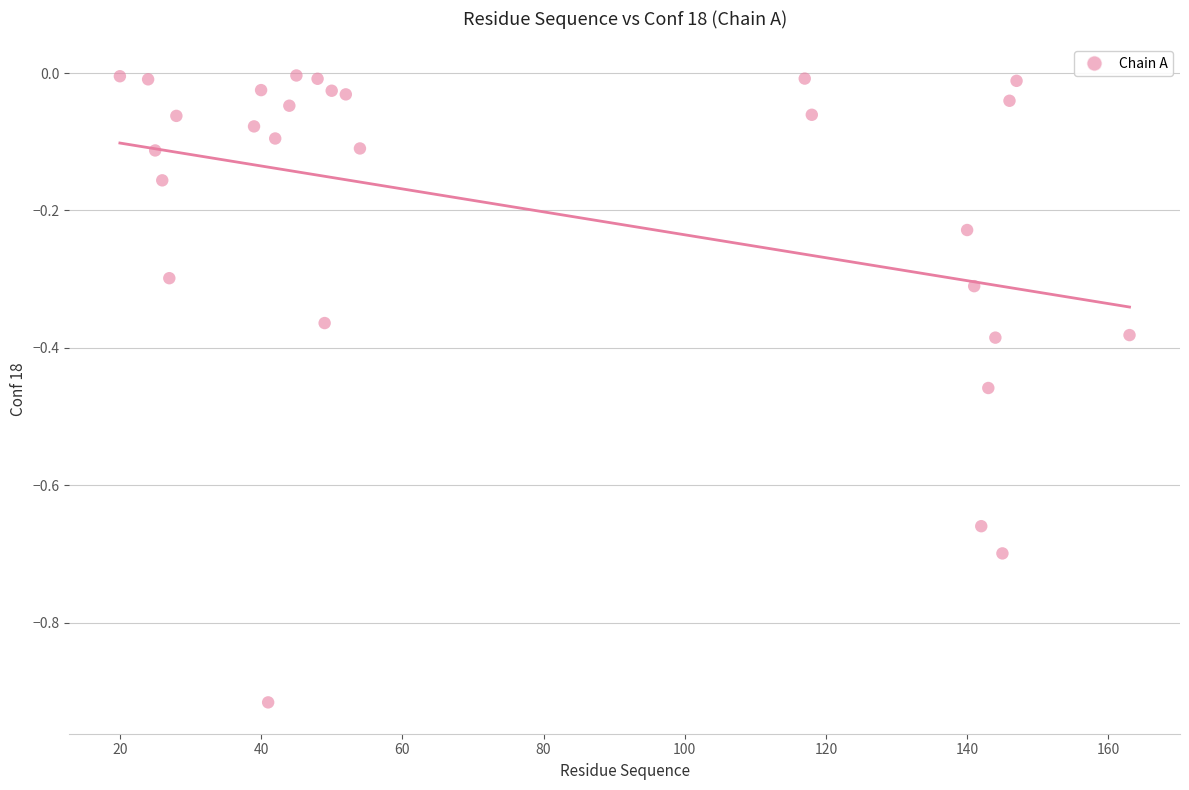

What is the range of Y values (max minus min)?

0.9